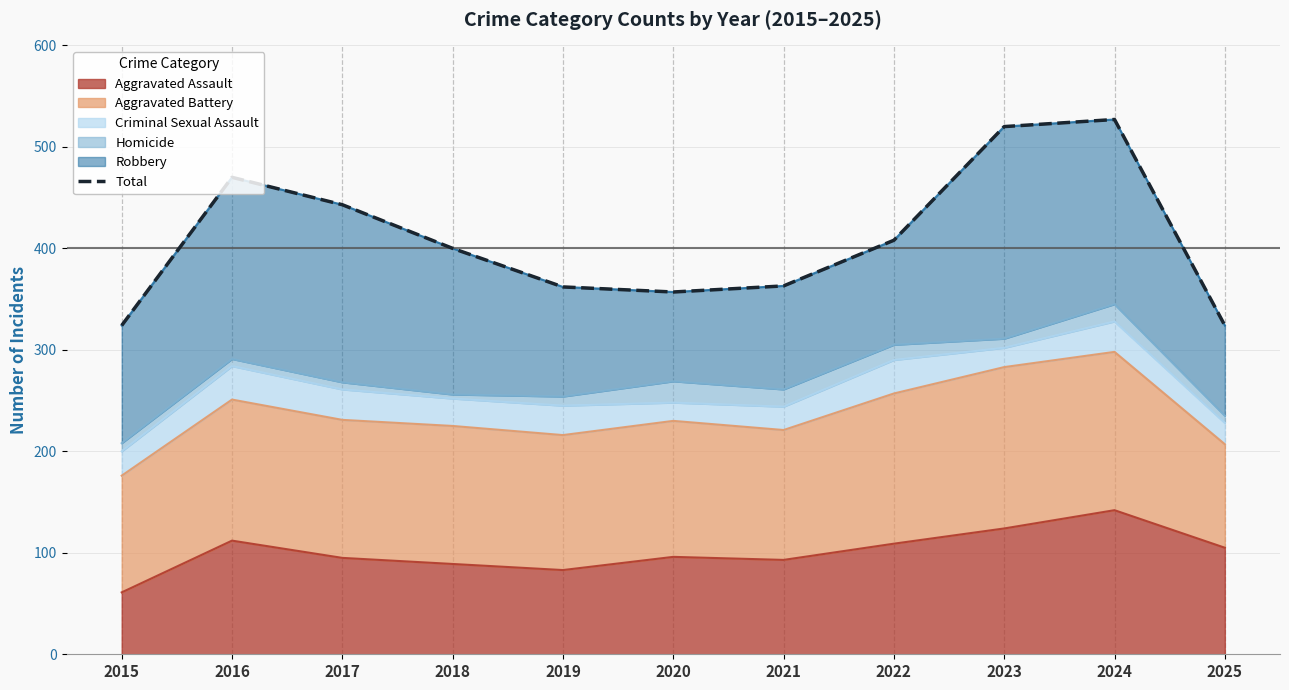

Which has a higher value, 2023 or 2016?

2023